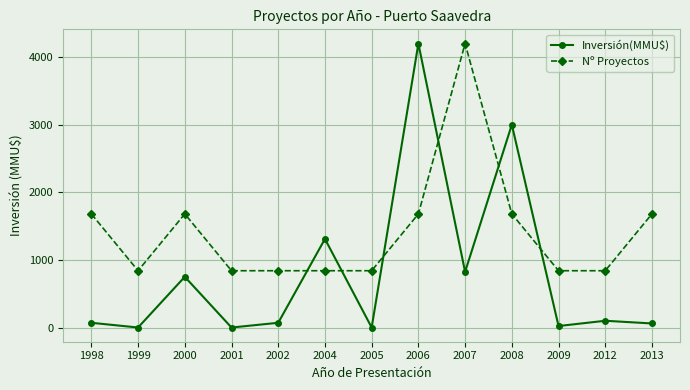

What is the sum of the Inversión(MMU$) values at 1998 and 2008?

3070